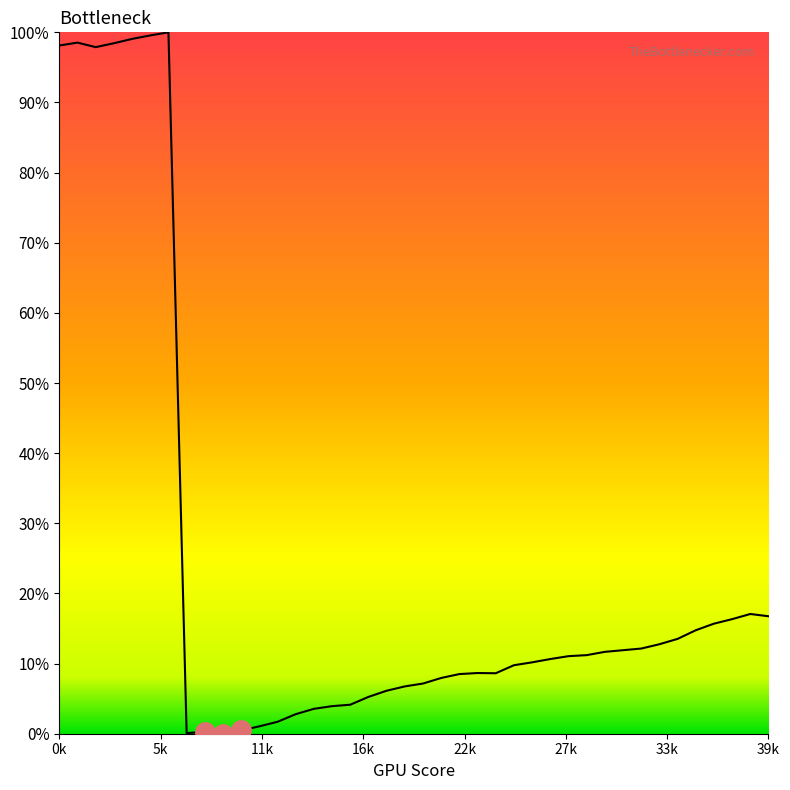

Is it true that the value at 10 is 0.0?

False